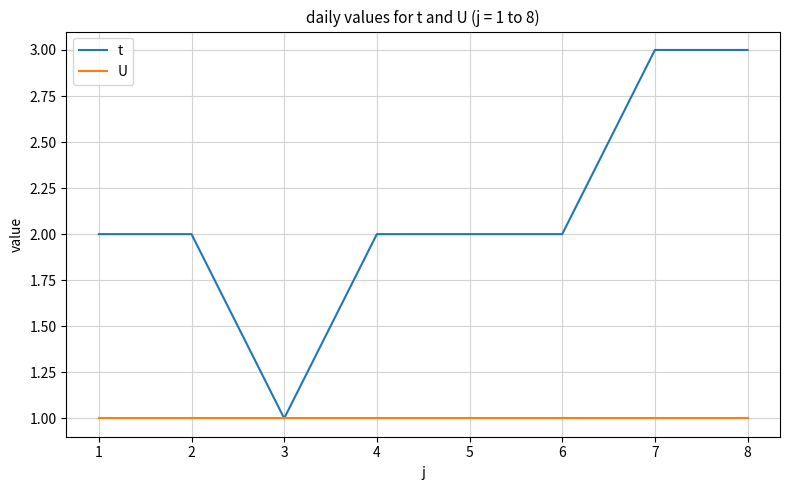

Which series has the largest range (max minus min)?

t